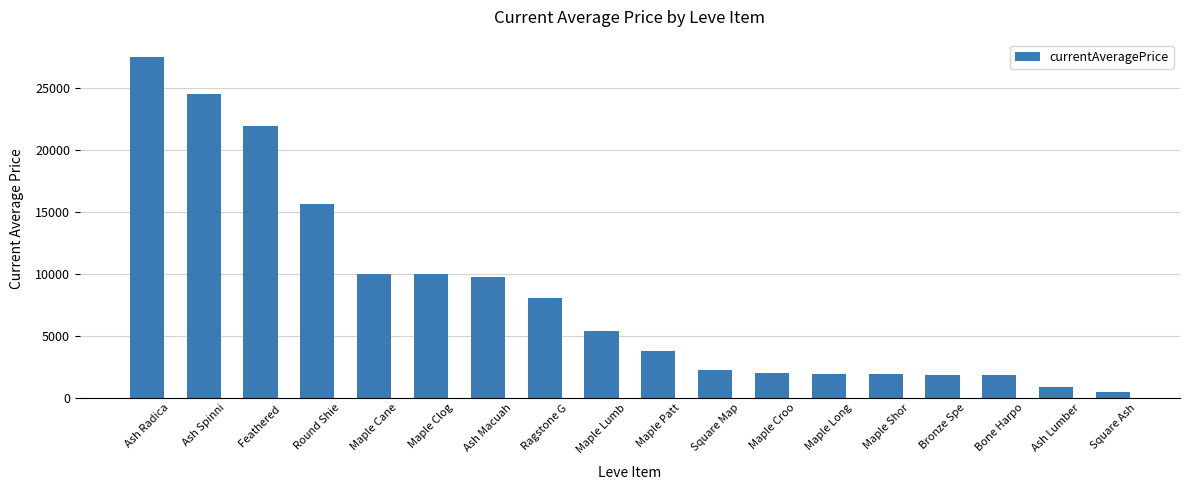

How many series are shown in this chart?

1